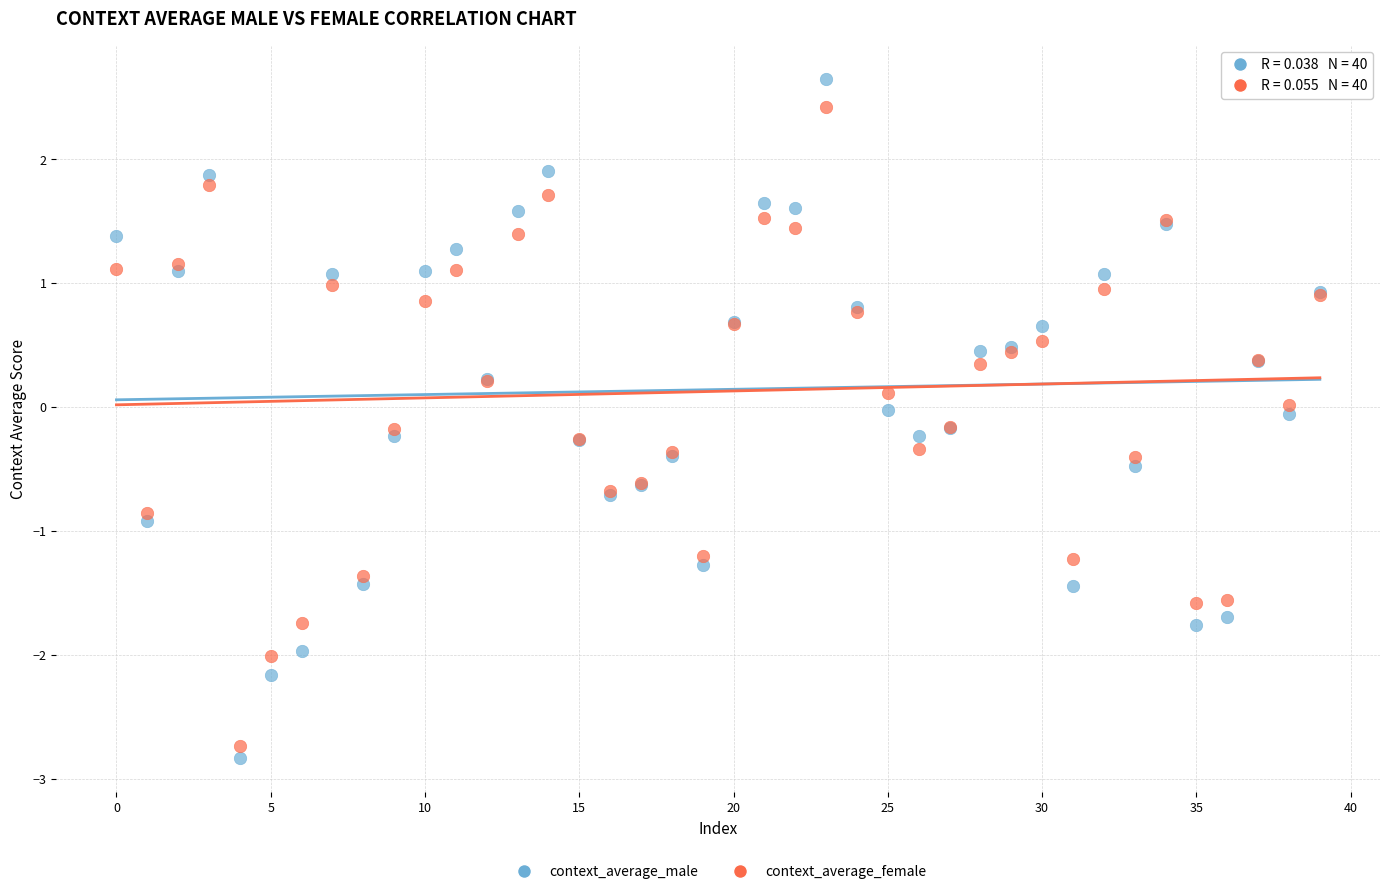

Which series has the widest spread of Y values?

context_average_male